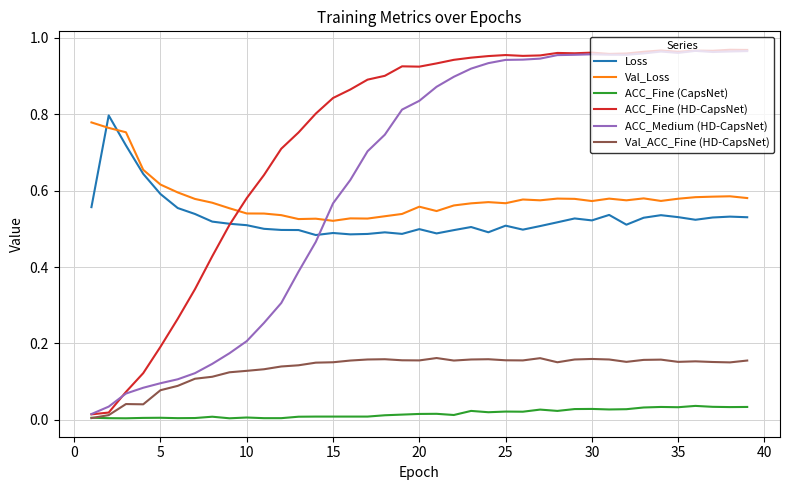

Which series has the largest total across all categories?

ACC_Fine (HD-CapsNet)